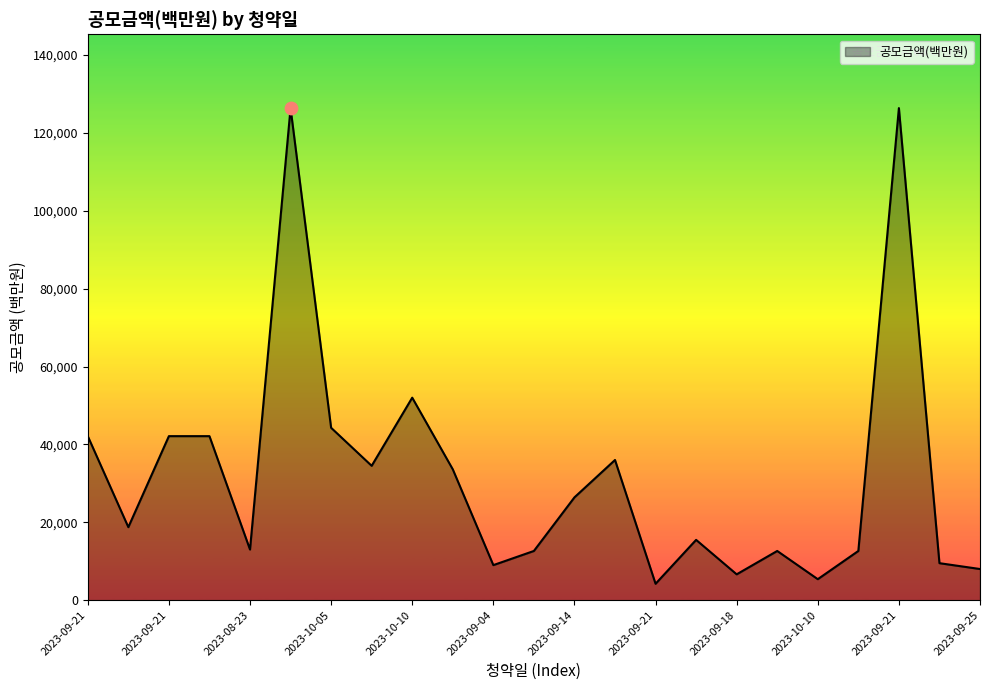

What is the difference between the maximum and minimum values?

122148.0